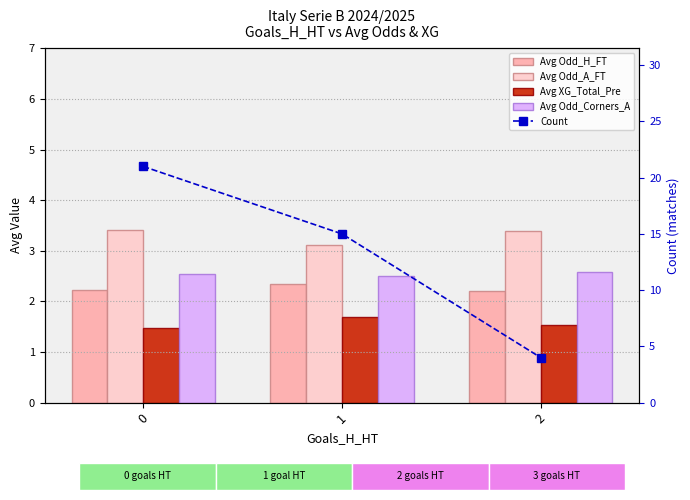

Is it true that Avg Odd_Corners_A equals 4.4 at 2?

False